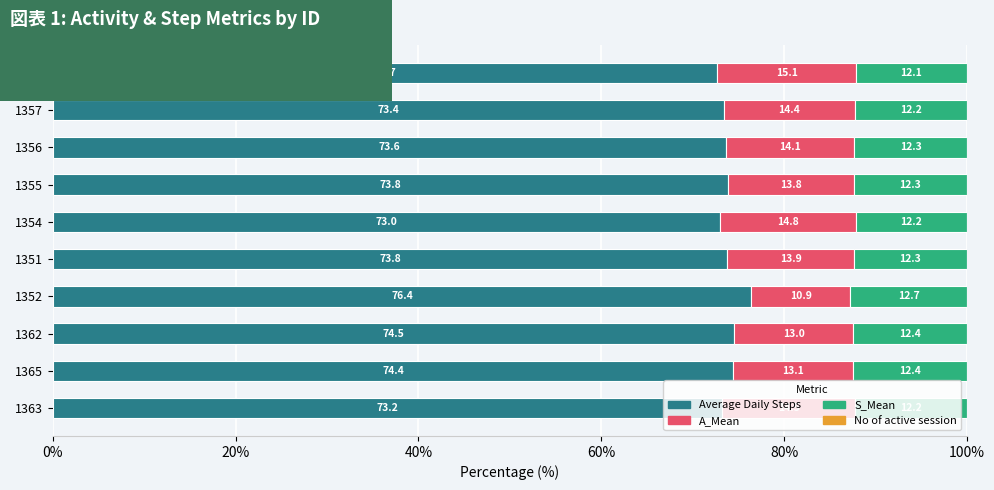

What is the total value across all series at 1351?

100.0